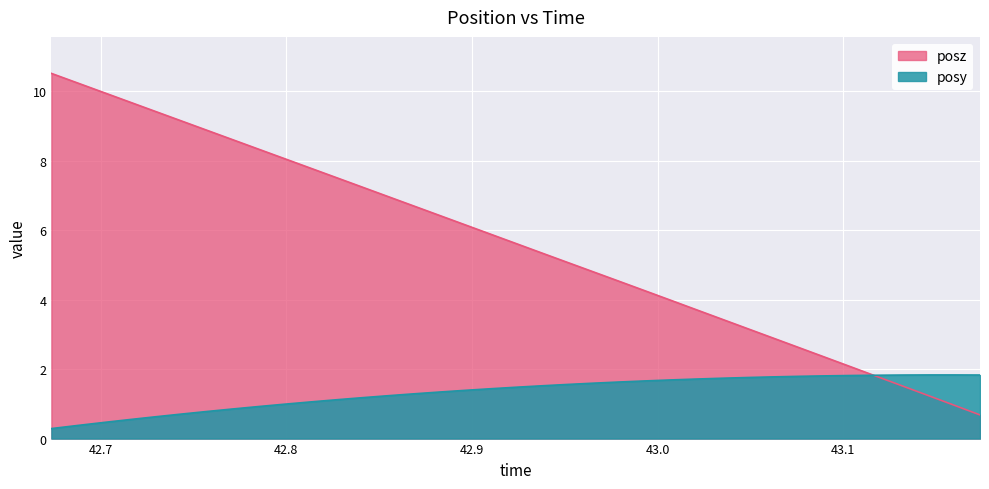

What is the difference between the maximum and minimum values in the posy series?

1.5